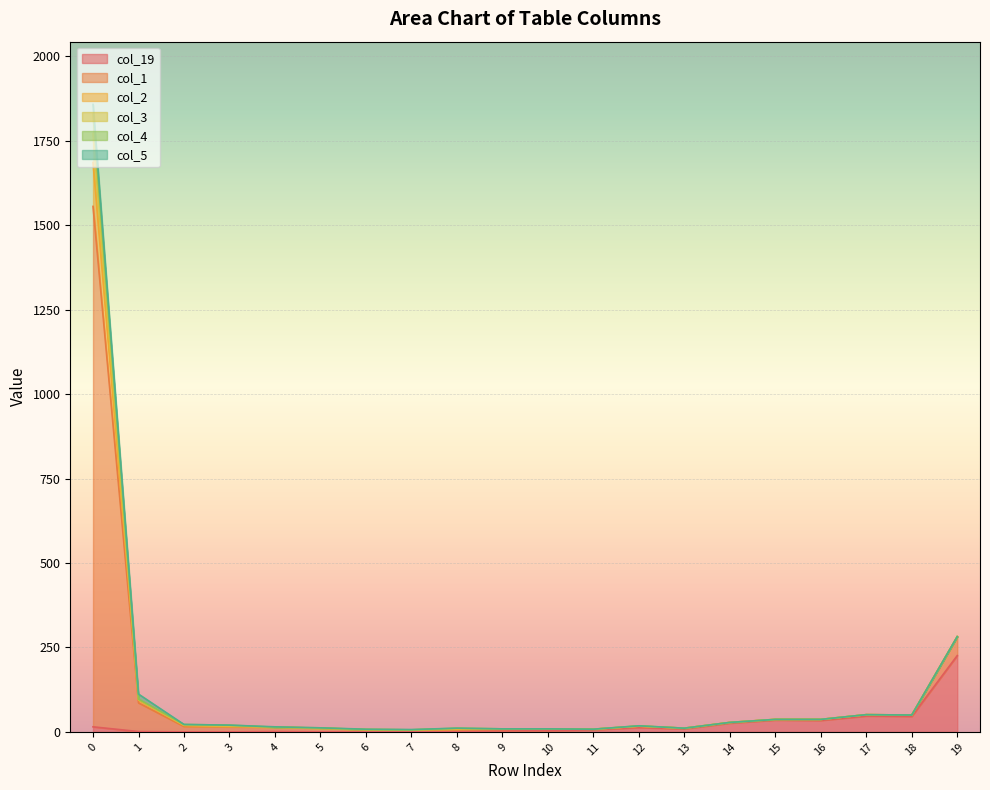

At which label is col_19 closest to 113?

17